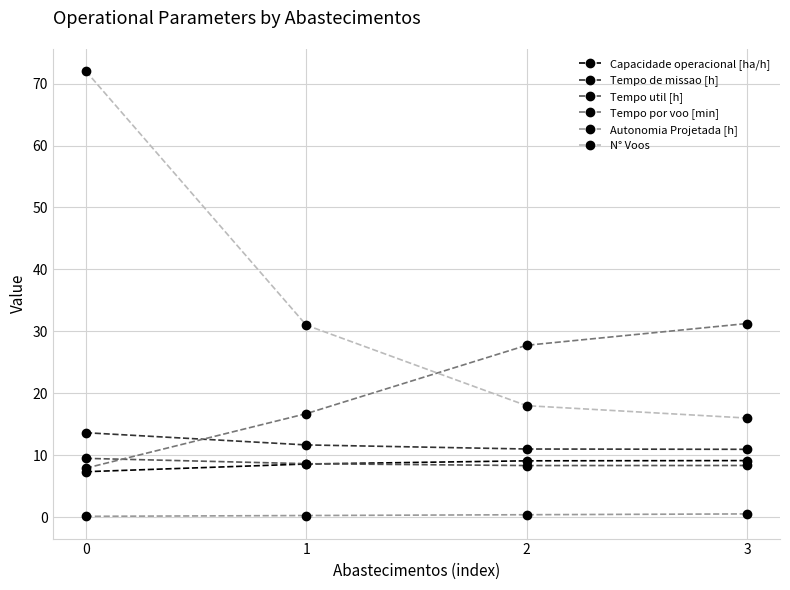

The Capacidade operacional [ha/h] series shows 7.3 at 0. True or false?

True